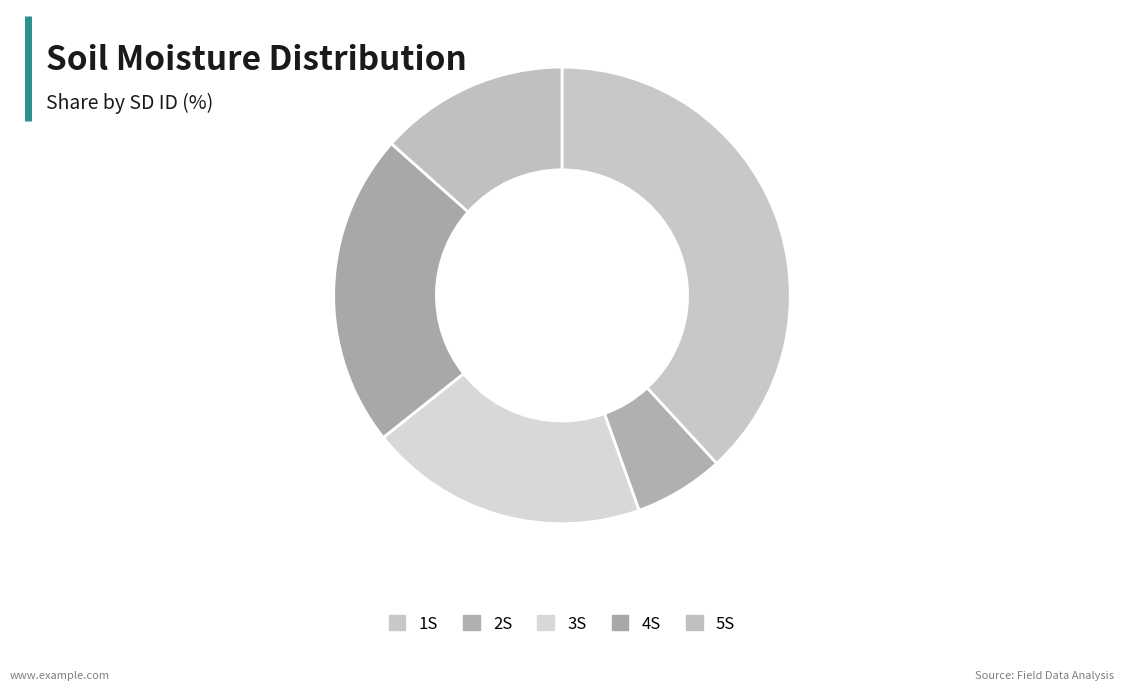

How many segments does this pie chart have?

5